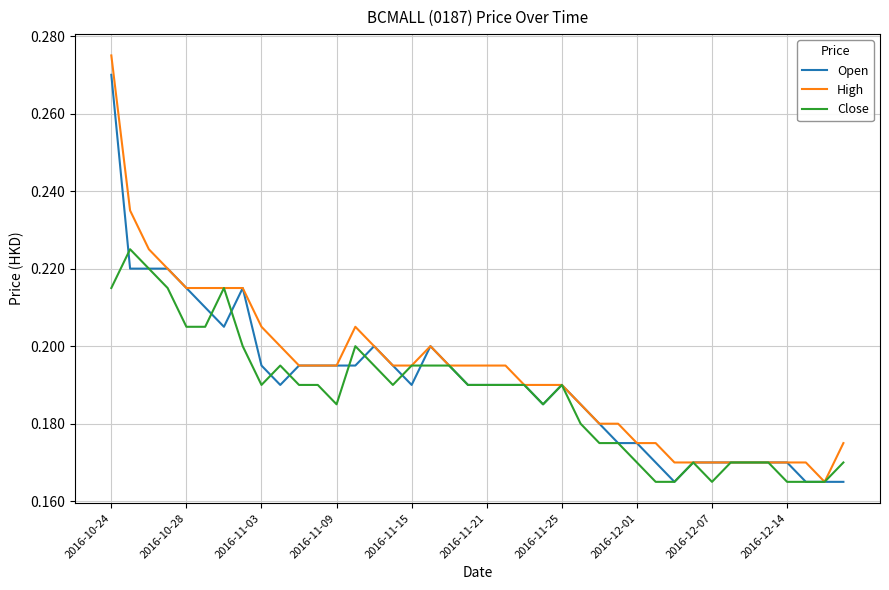

True or false: Close has more than 0 points higher than both neighbors.

True